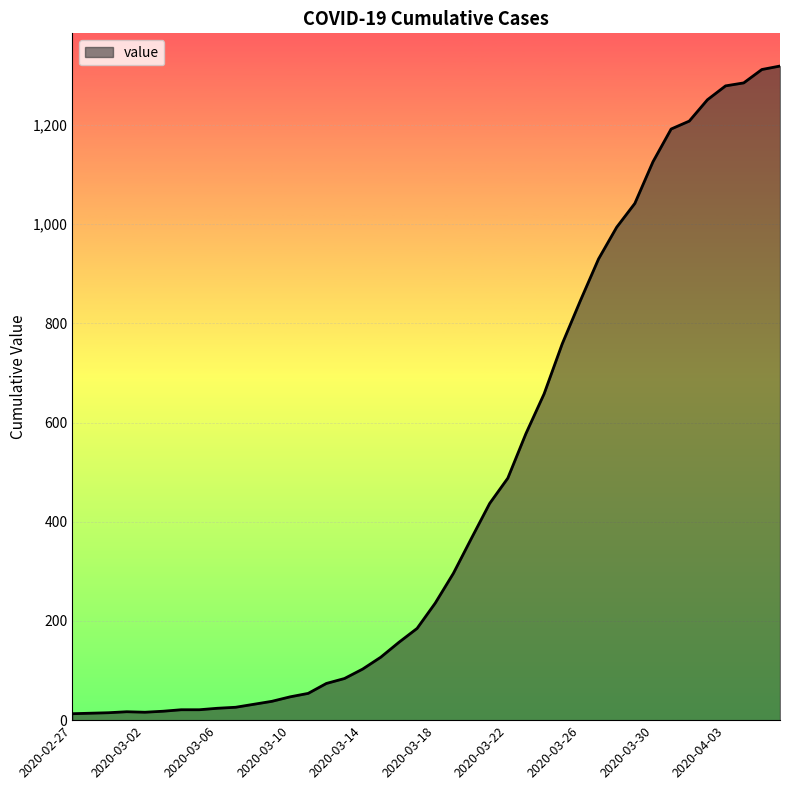

What is the difference between the maximum and minimum values?

1306